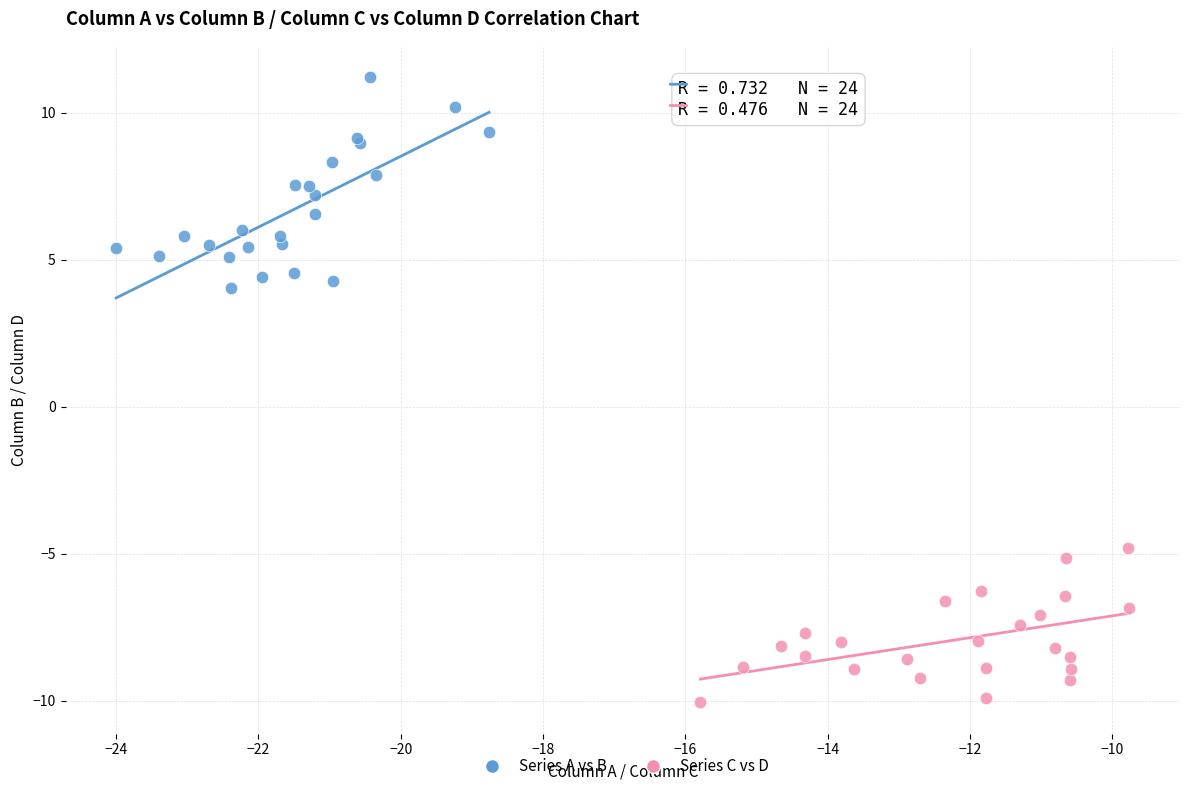

Which series has the widest spread of Y values?

Series A vs B